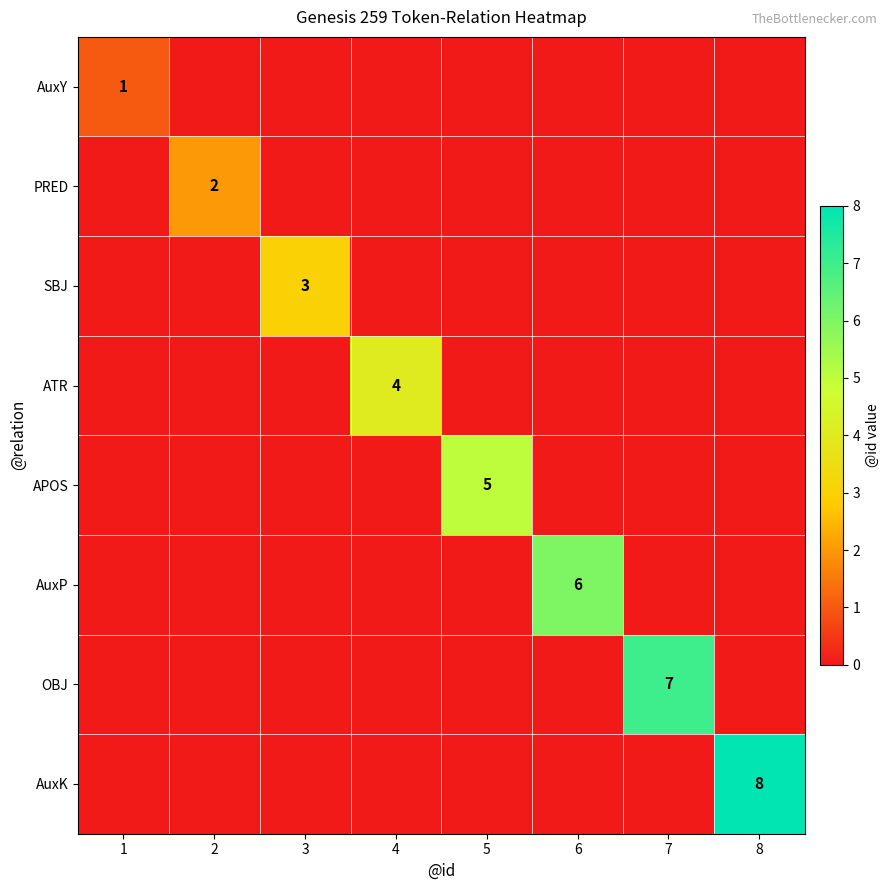

Between 2 and 7, which series saw the biggest shift?

OBJ